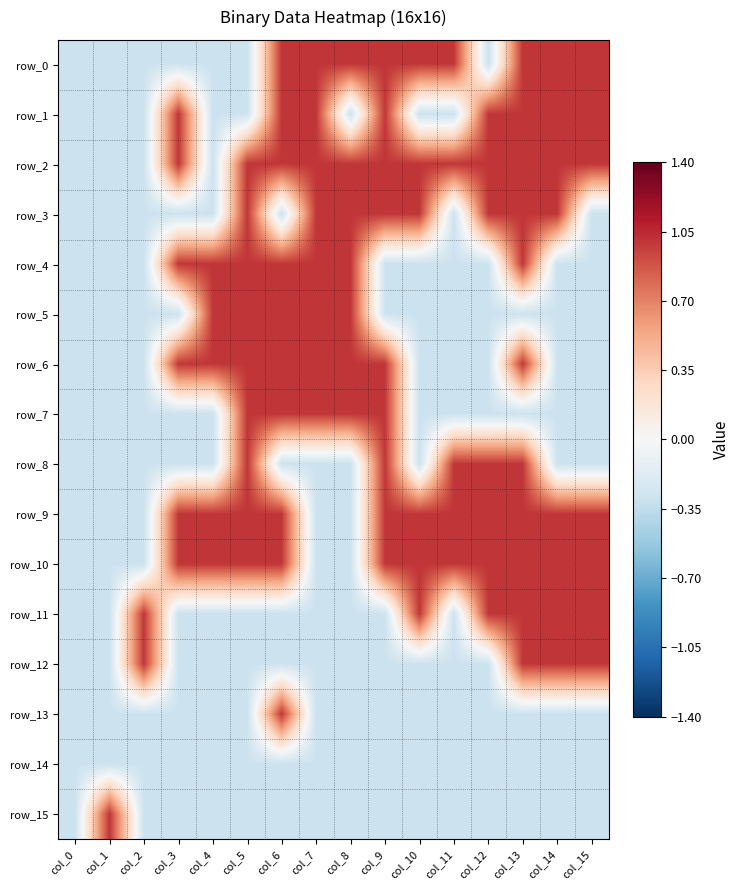

What is the maximum value shown in the chart?

1.0